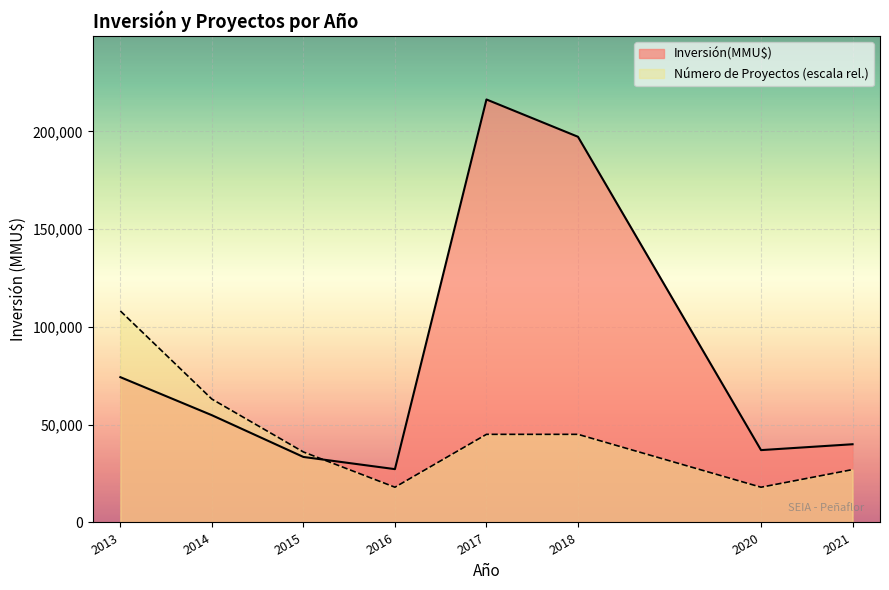

Rank the series by their maximum value, from lowest to highest.

Número de Proyectos (escala rel.), Inversión(MMU$)